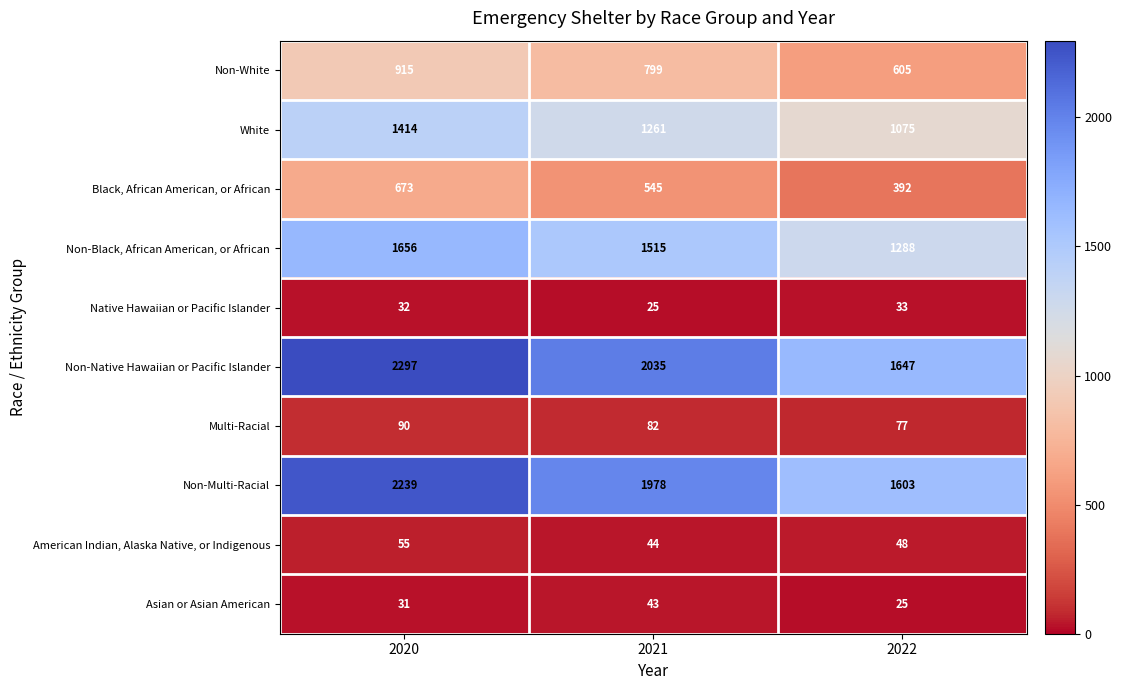

Where is American Indian, Alaska Native, or Indigenous nearest to the value 49?

2022